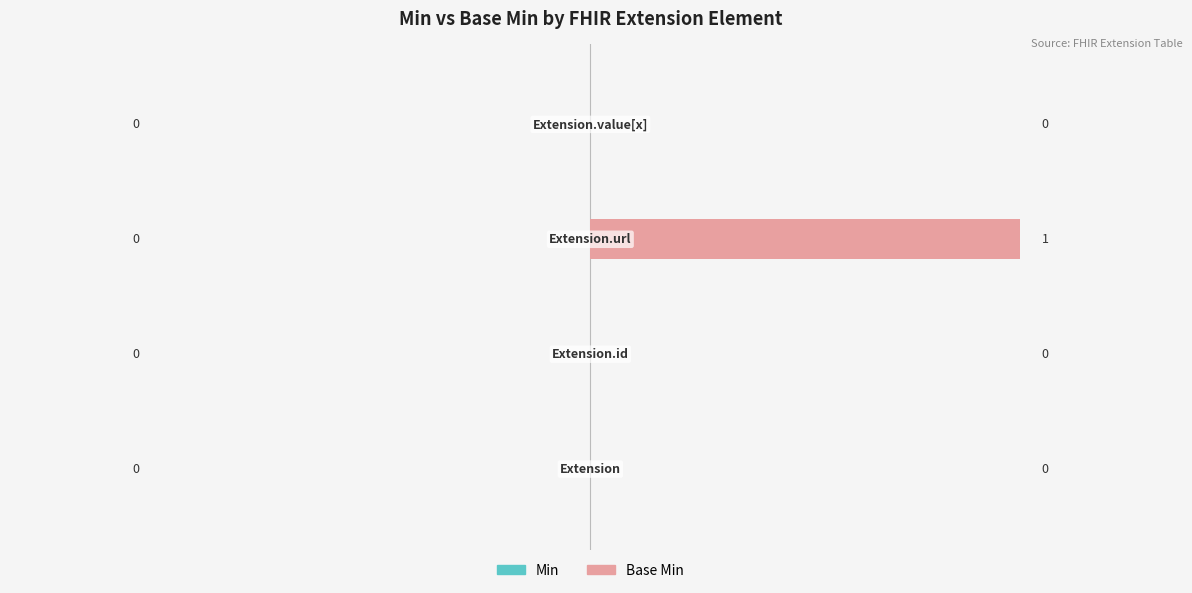

How many values are between 0 and 1?

4